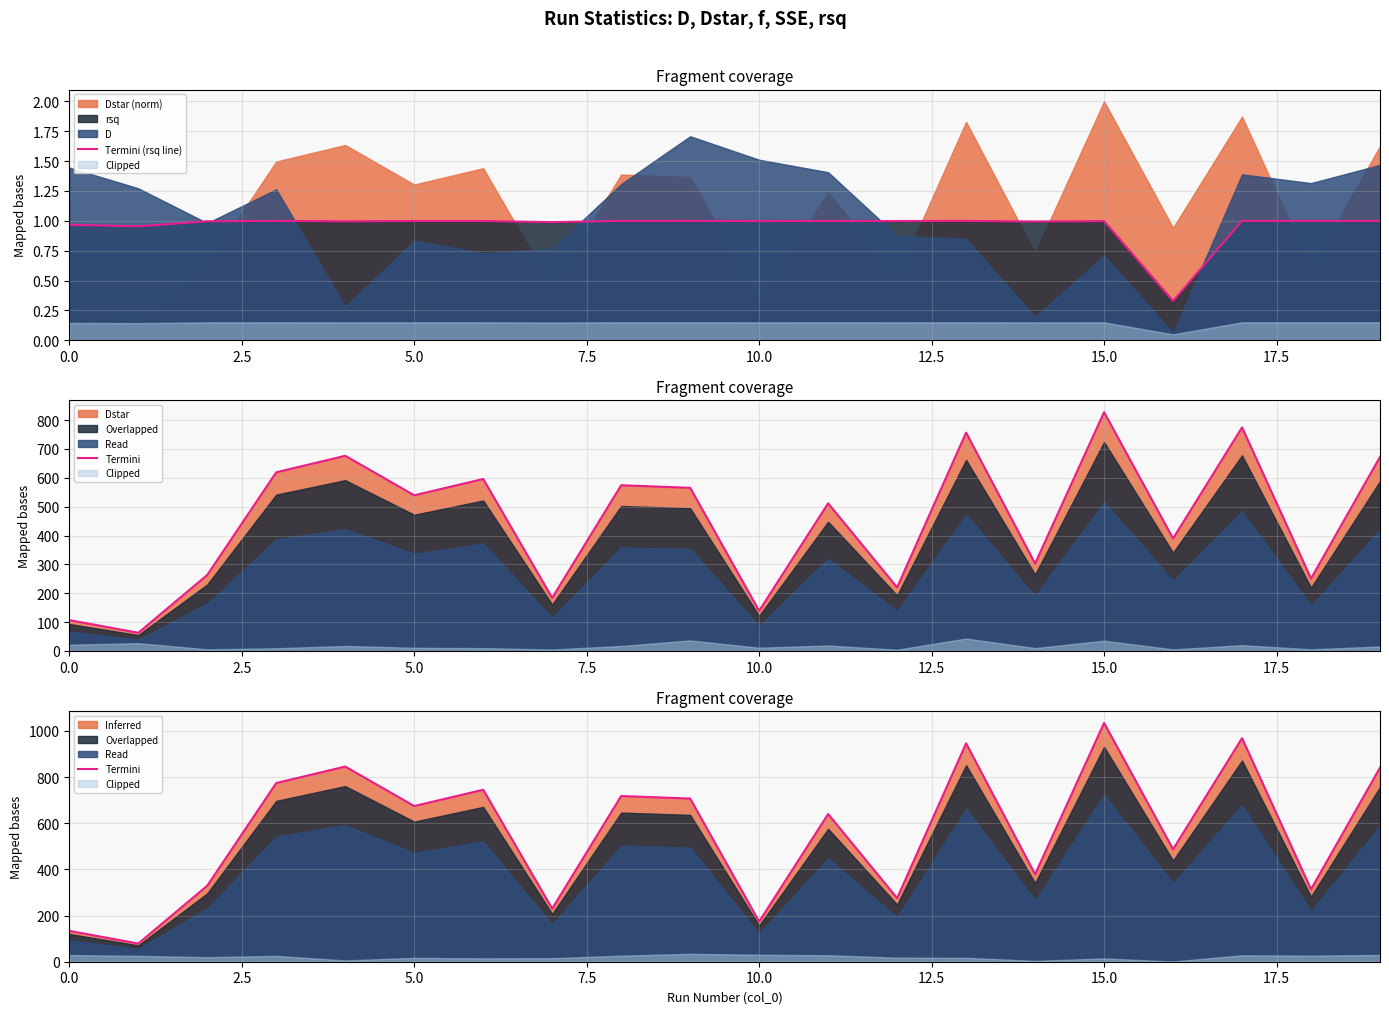

What is the sum of the Termini (rsq line) values at 12.5 and 14?

2.0